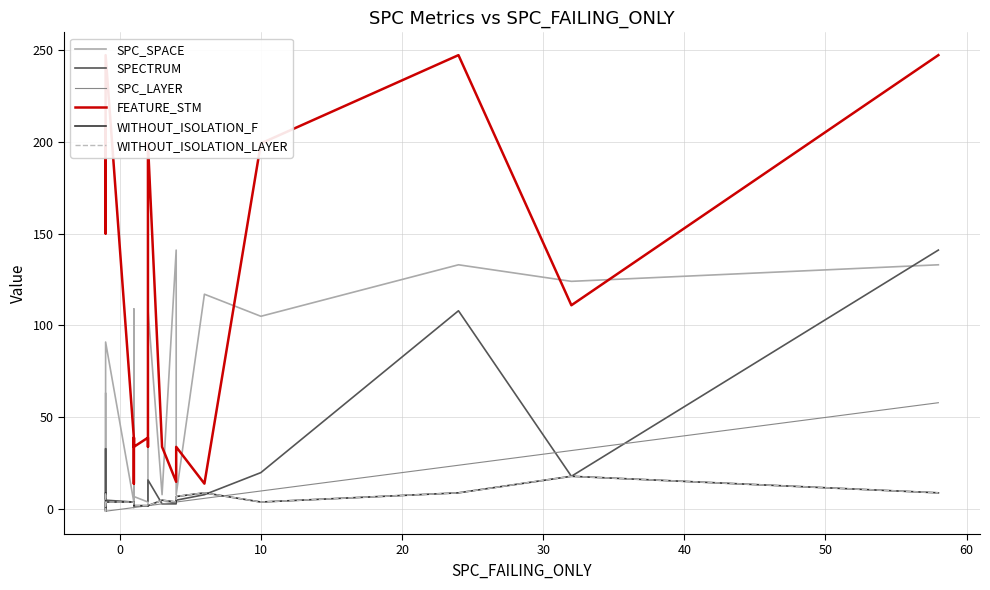

What are all the series names shown in the legend?

SPC_SPACE, SPECTRUM, SPC_LAYER, FEATURE_STM, WITHOUT_ISOLATION_F, WITHOUT_ISOLATION_LAYER